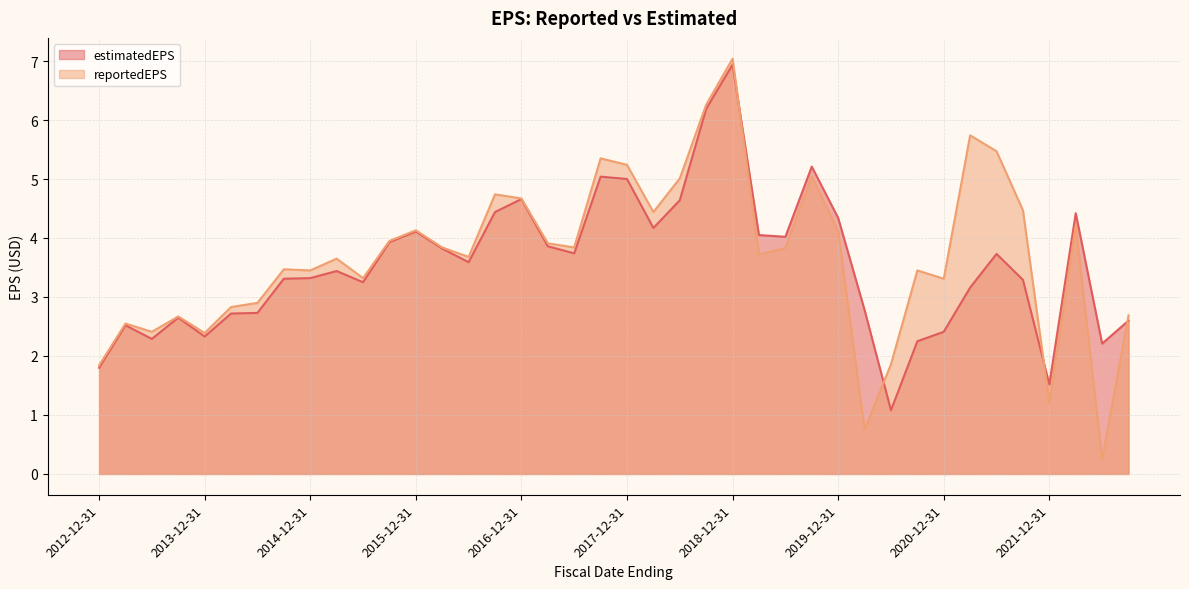

Which series has the largest range (max minus min)?

reportedEPS